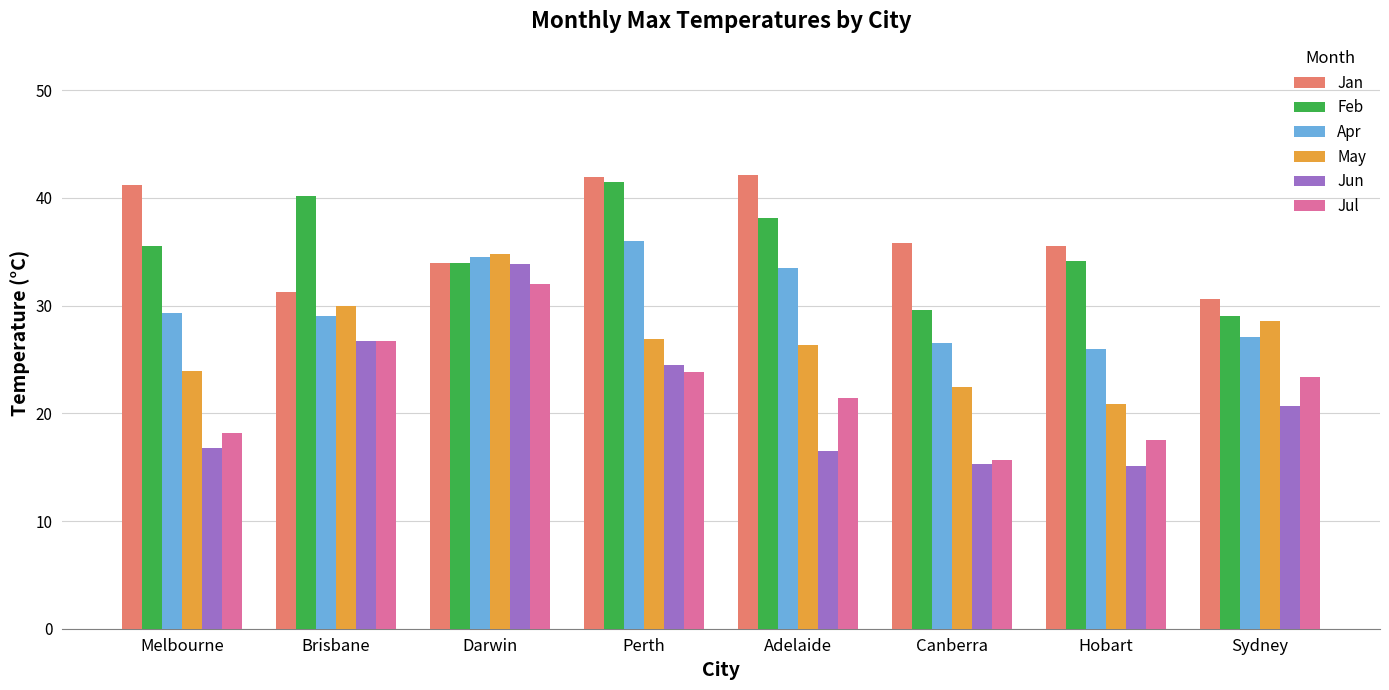

Is it true that Jun equals 4.7 at Hobart?

False